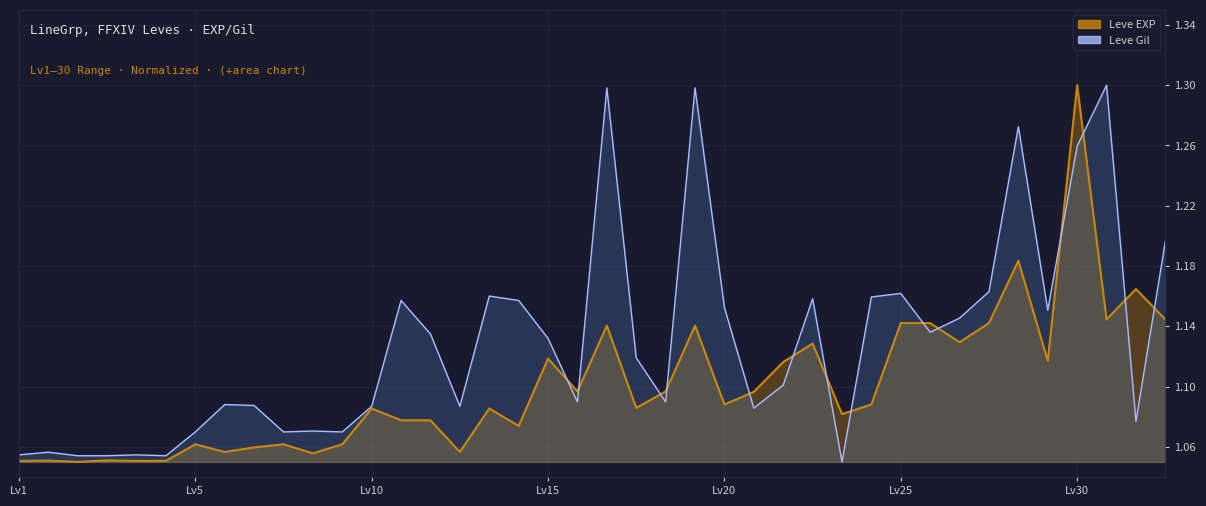

How many distinct data groups are displayed?

2